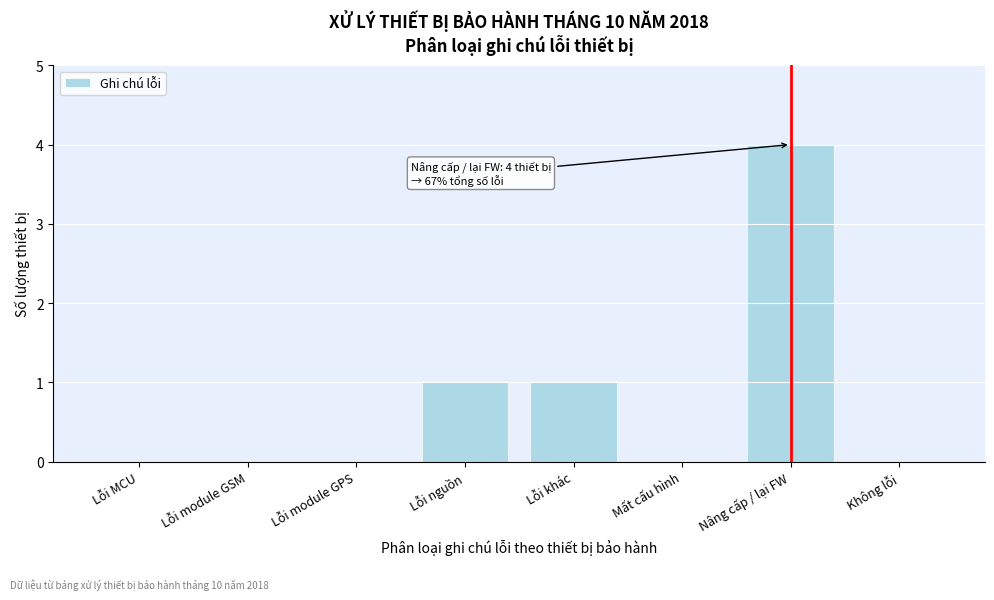

Reading left to right, list all the values displayed in this chart.

Lỗi MCU=0	Lỗi module GSM=0	Lỗi module GPS=0	Lỗi nguồn=1	Lỗi khác=1	Mất cấu hình=0	Nâng cấp / lại FW=4	Không lỗi=0